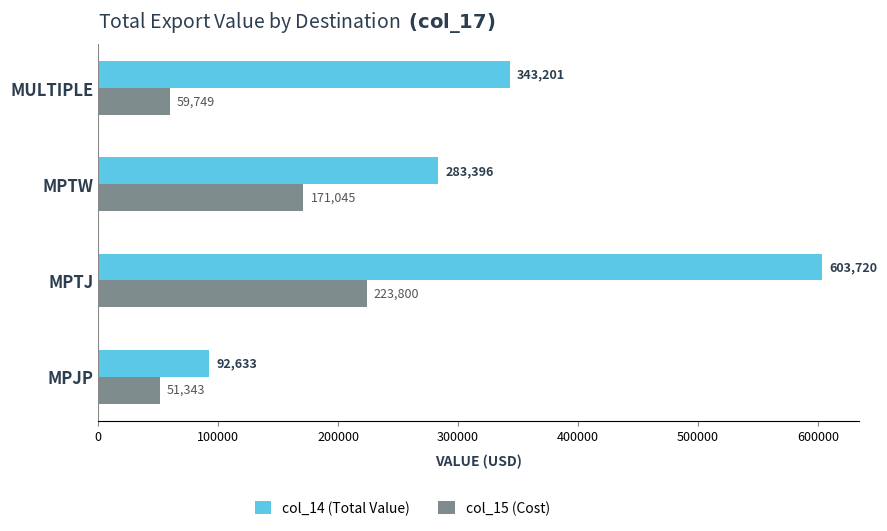

What are all the series names shown in the legend?

col_14 (Total Value), col_15 (Cost)